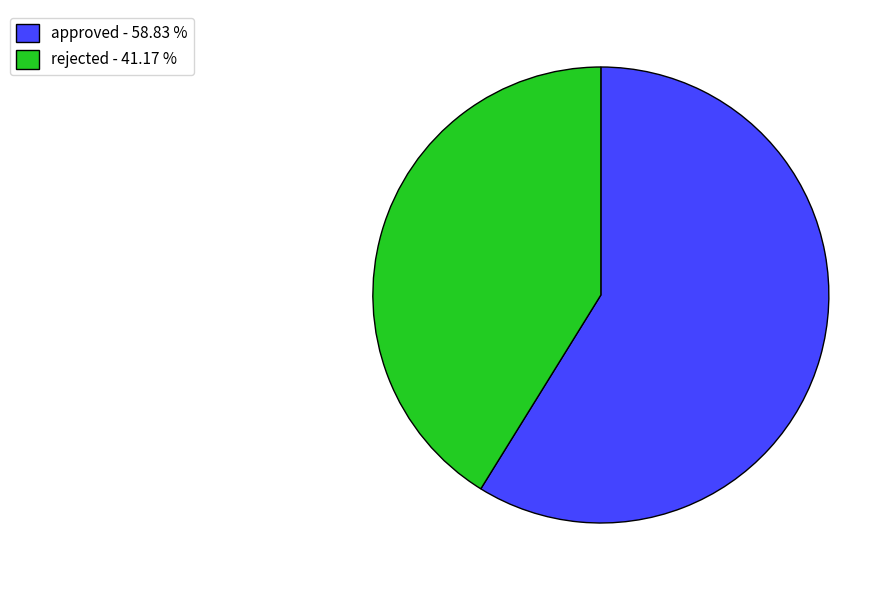

Which category has the smallest portion of the pie?

rejected